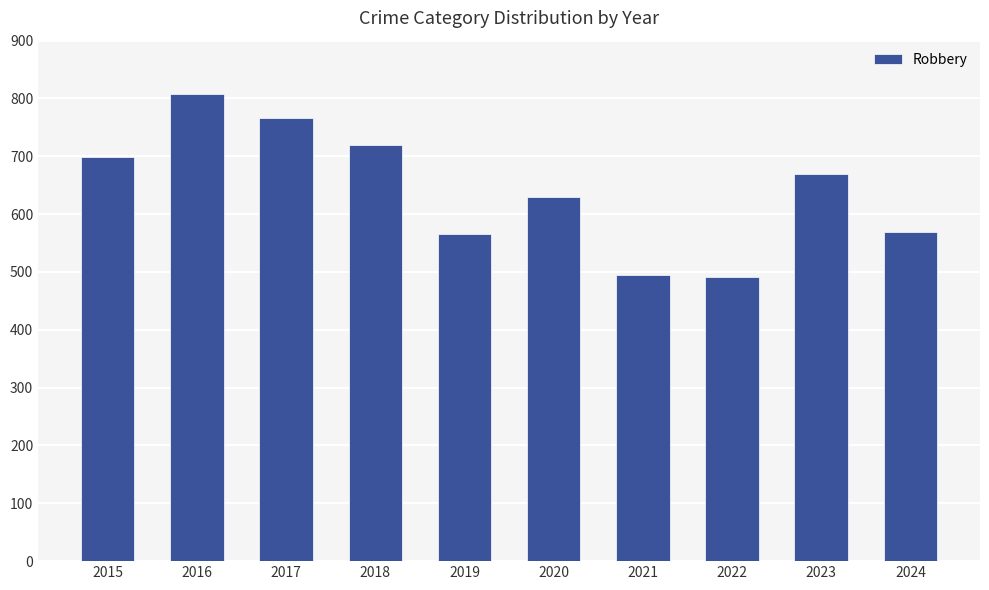

What is the sum of the values at 2024 and 2015?

1268